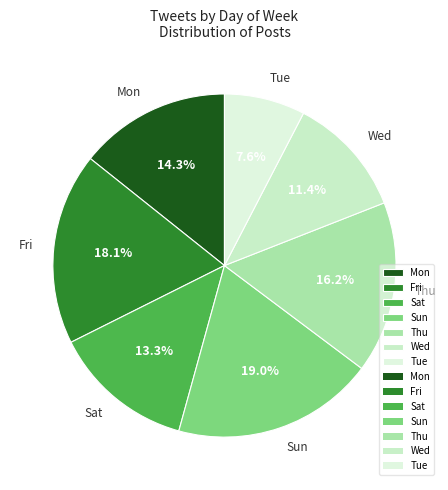

How many slices are in this pie chart?

7